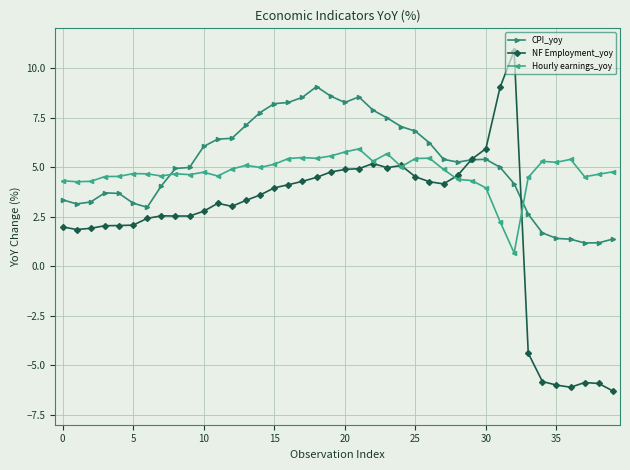

What is the sum of all CPI_yoy values?

207.1